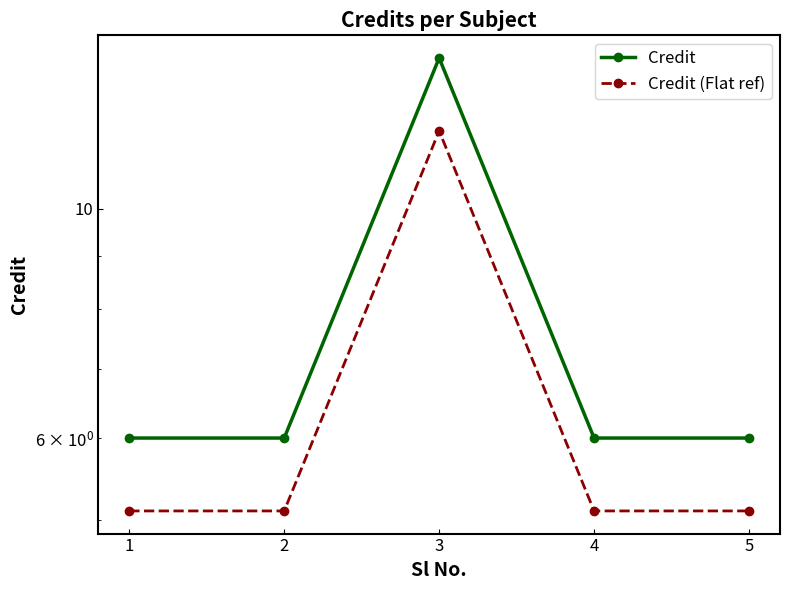

Between 1 and 5, which series saw the biggest shift?

Credit